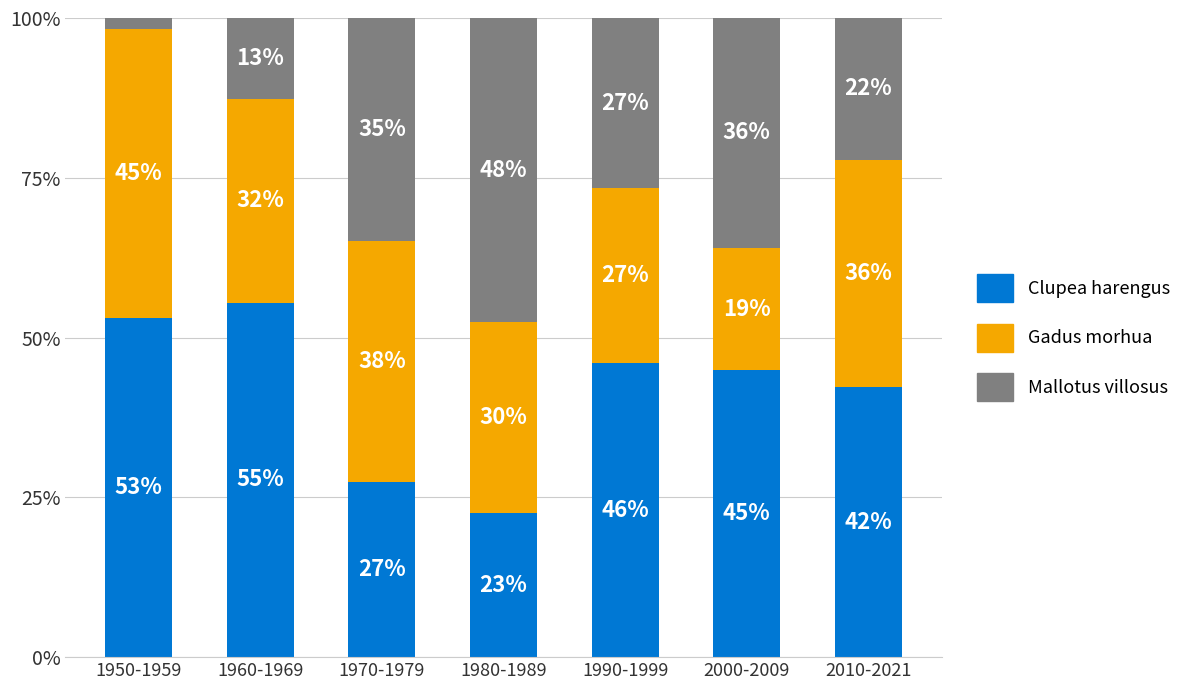

How many bars are there in total?

7